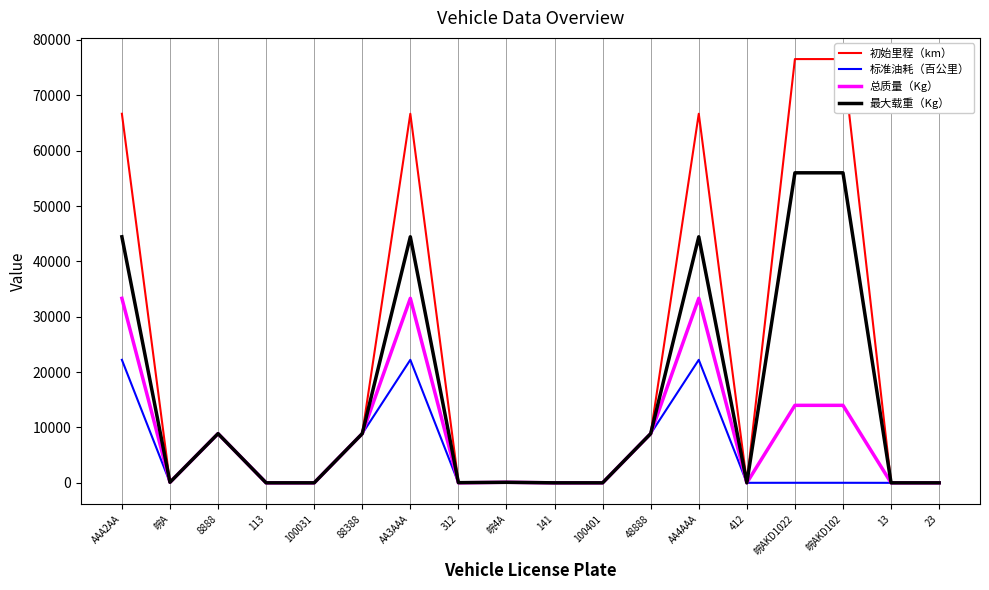

What is the approximate value of 初始里程（km） at 100401?

3